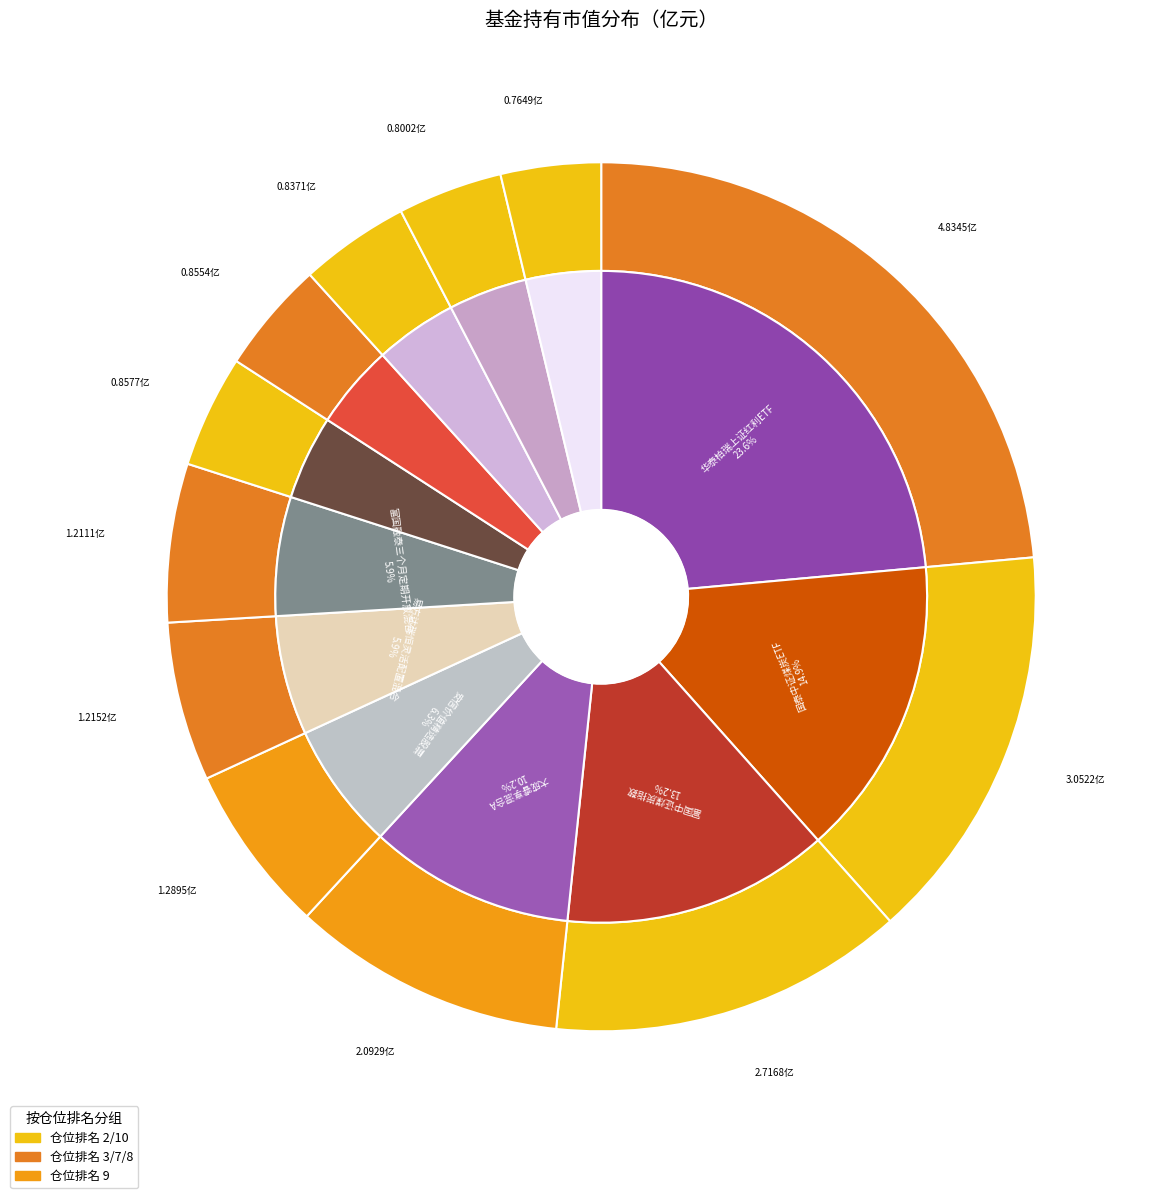

What is the largest slice in the pie chart?

华泰柏瑞上证红利ETF